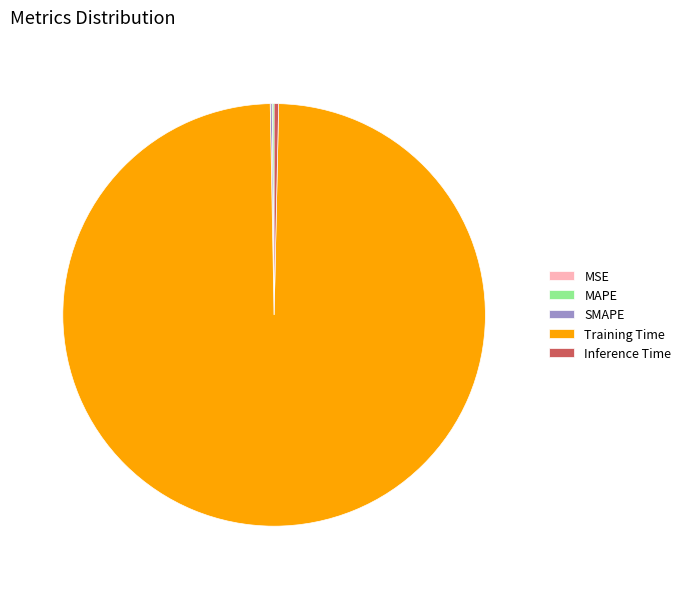

Does any single category account for the majority?

Yes